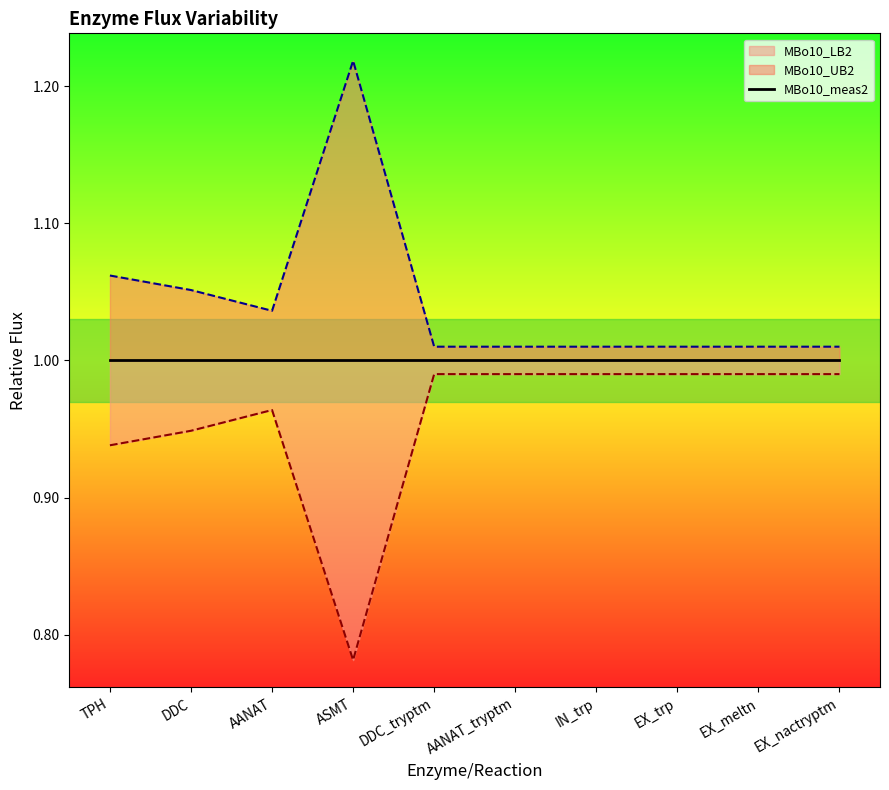

What is the smallest value displayed?

0.8